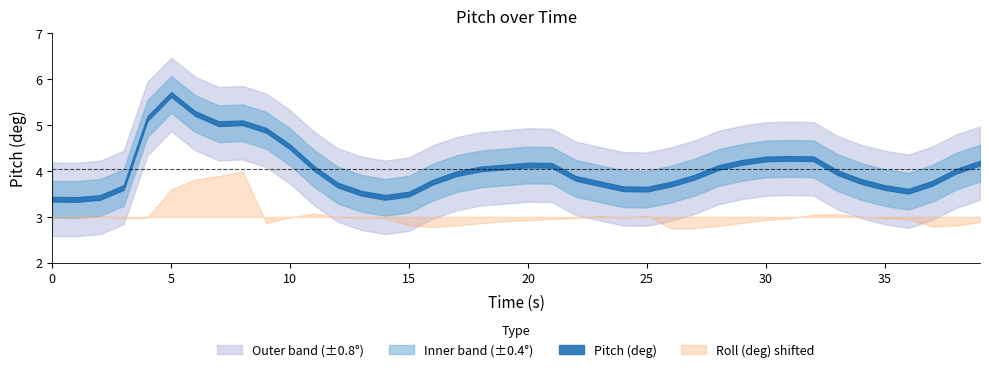

Is the value of time at 14 greater than the value of roll at 28?

Yes